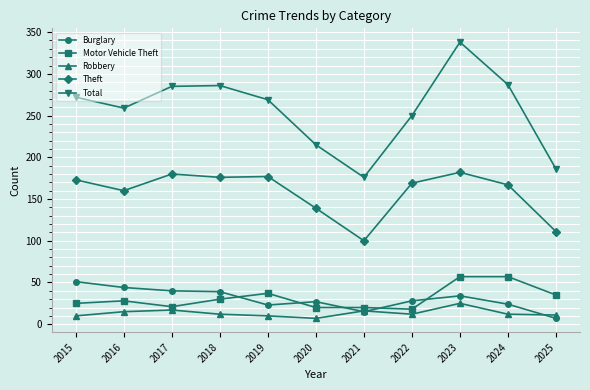

What is the highest value of the Burglary series?

51